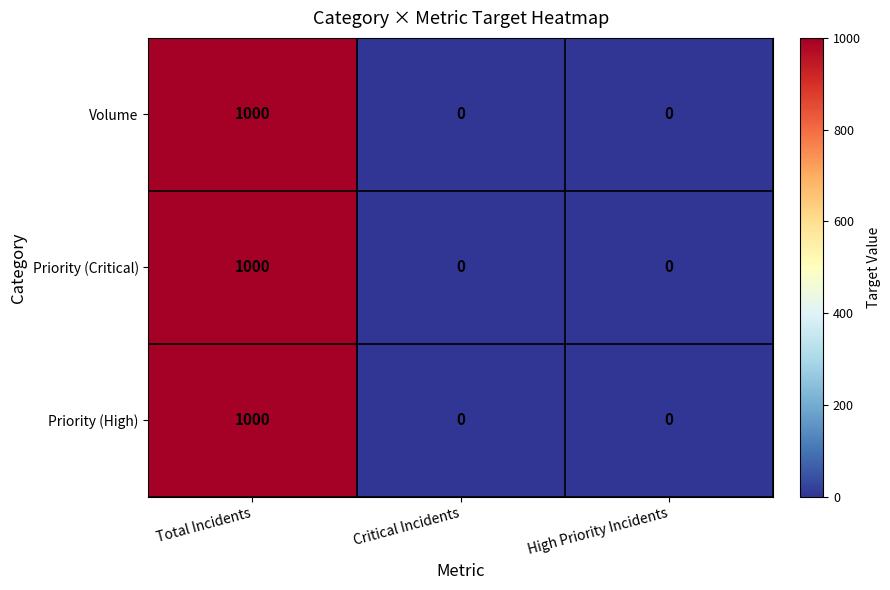

Count the Priority (High) values in the range 0 to 1000.

3